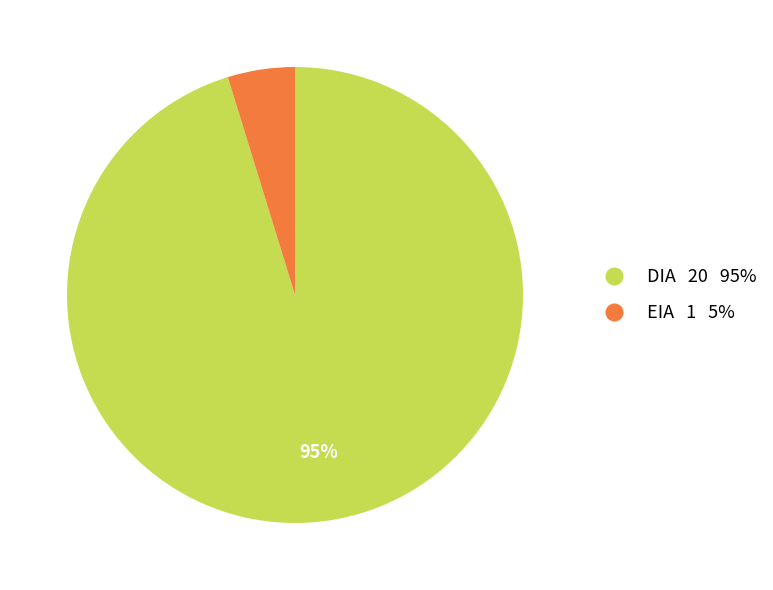

How many slices are in this pie chart?

2